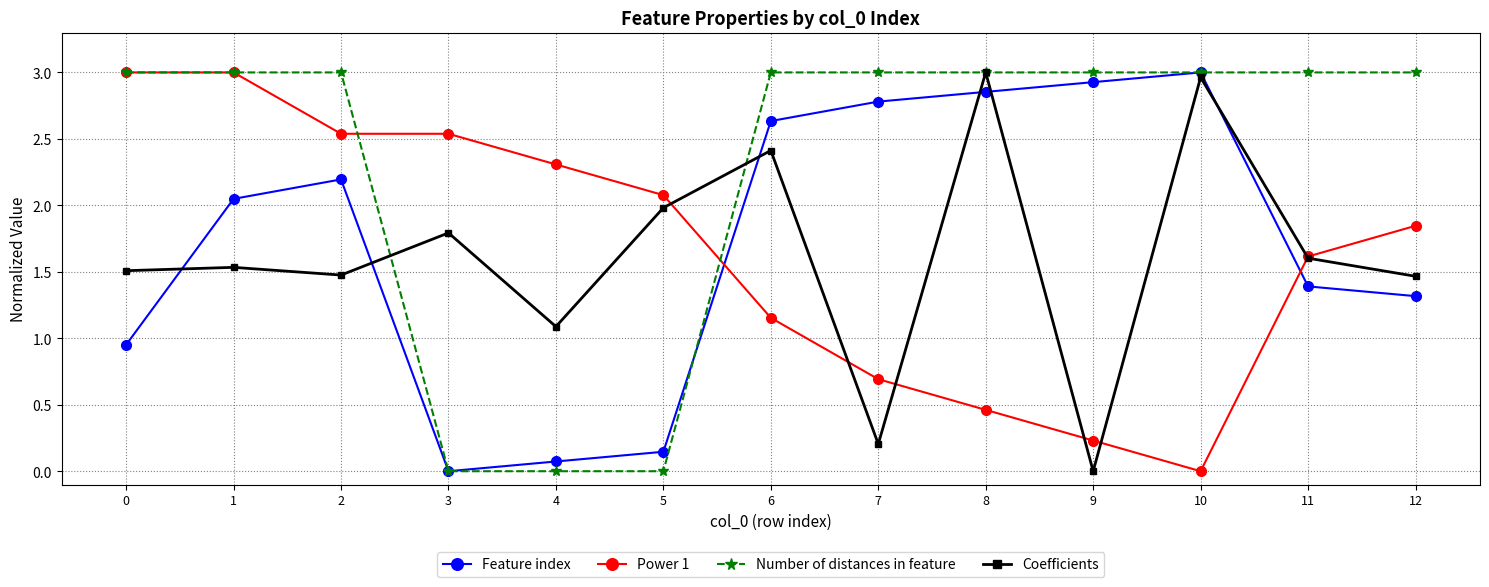

True or false: Number of distances in feature has a value of 3.0 at 6.

True